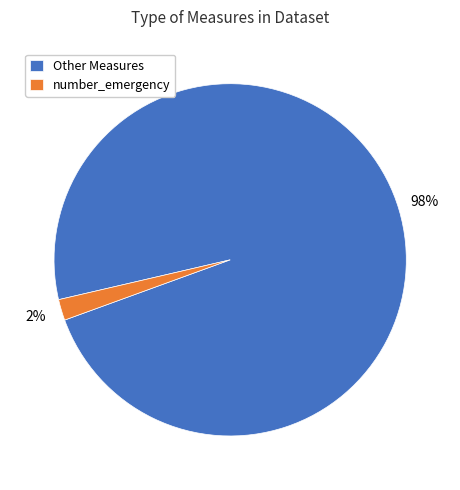

Rank the categories by value from lowest to highest.

number_emergency, Other Measures